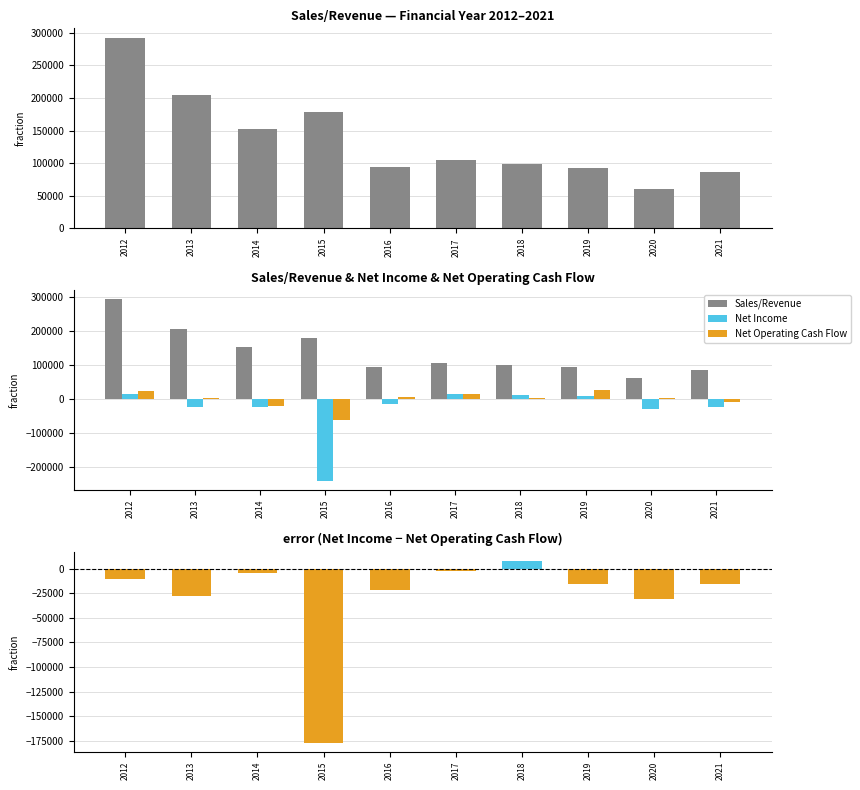

At which label does Net Income − Net Op. CF first exceed -15300?

2012